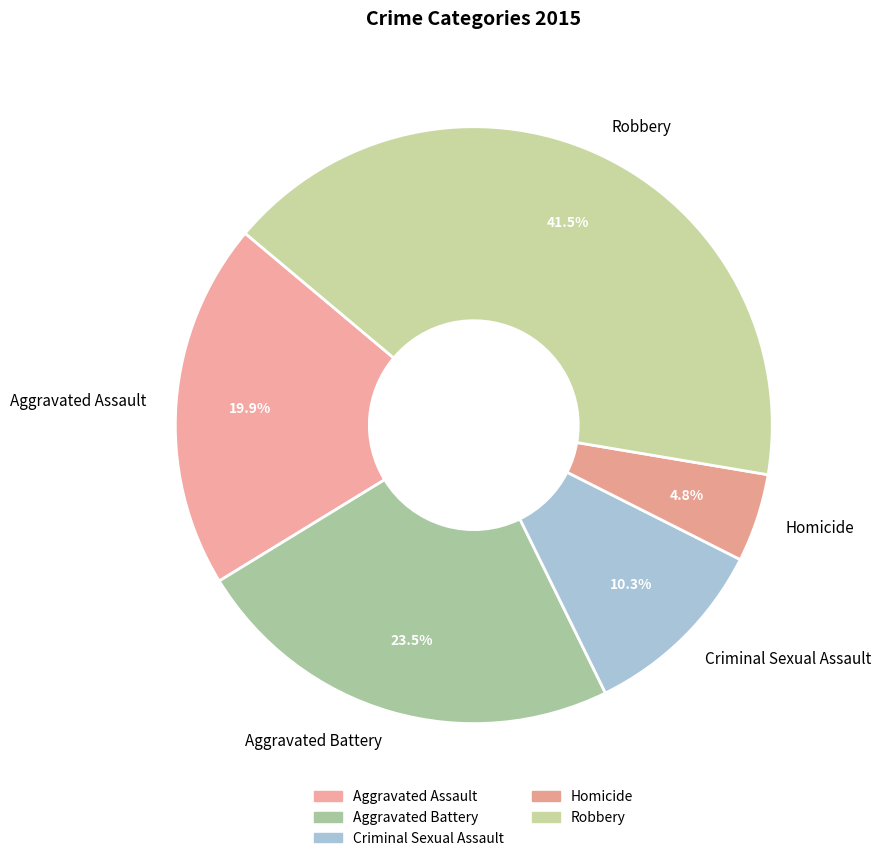

To the nearest percent, what is the average slice percentage?

20%